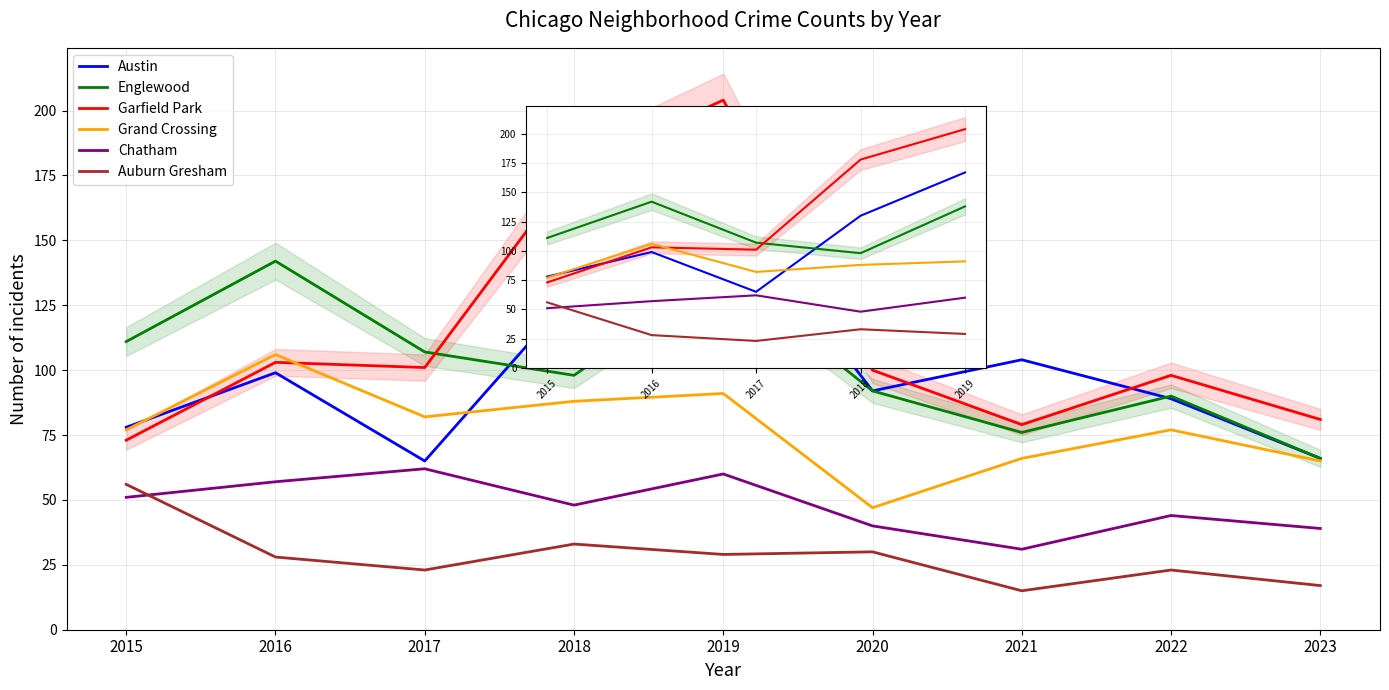

What is the difference between the highest and lowest values at 2015?

60